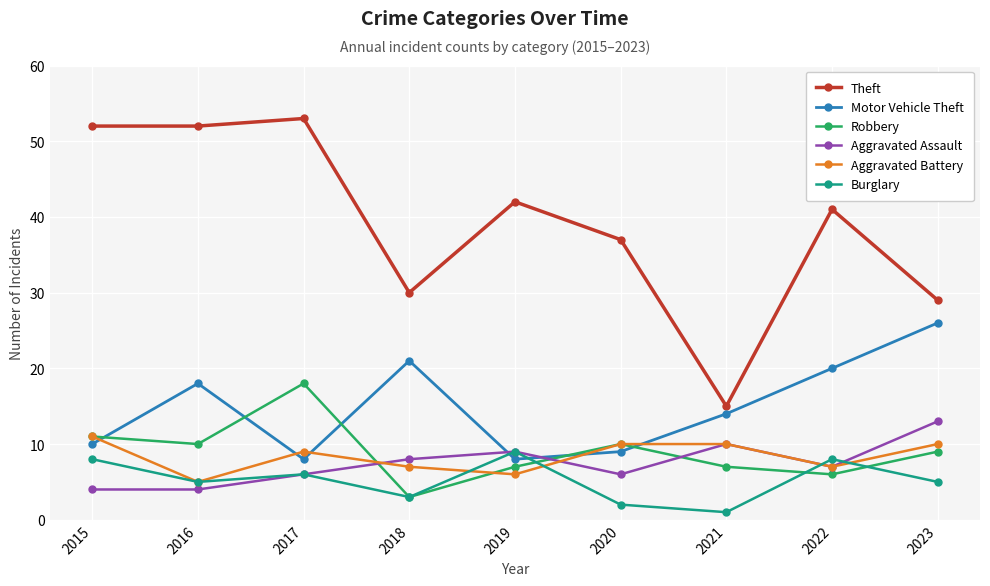

True or false: Burglary has a value of 12 at 2022.

False